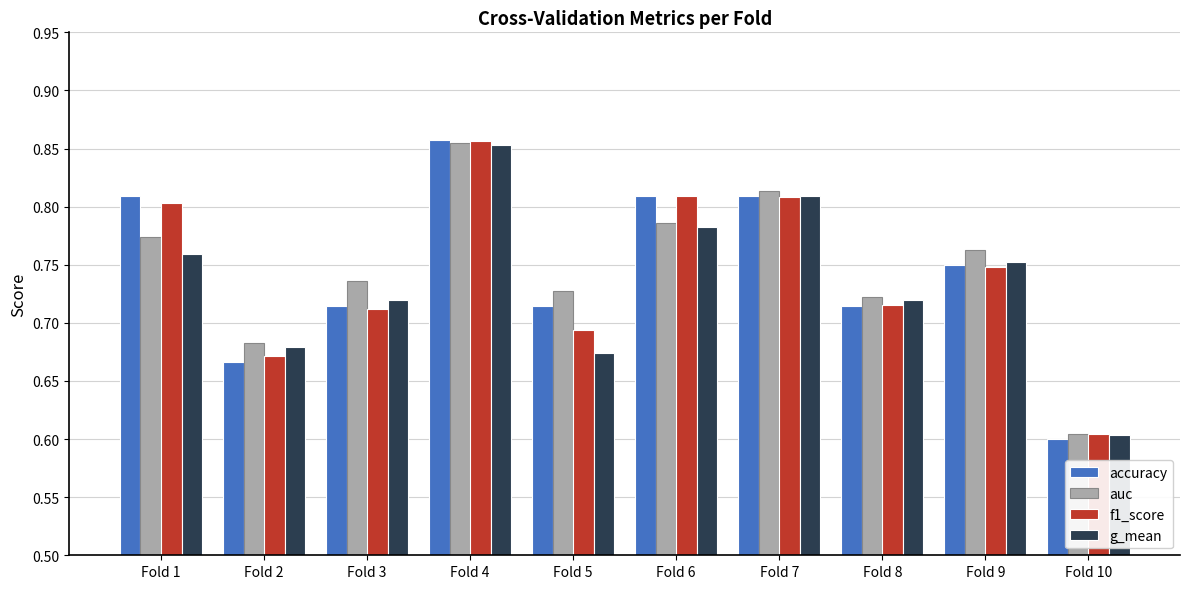

What is the sum of all f1_score values?

7.4